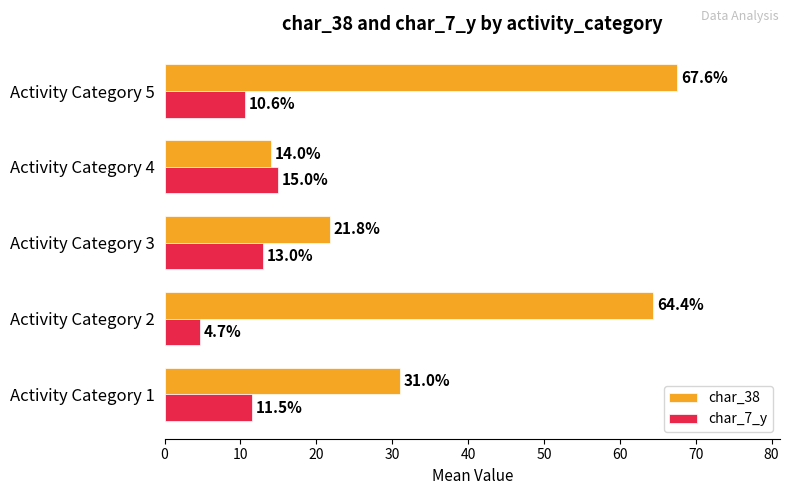

Which label corresponds to the smallest value in the chart?

Activity Category 2